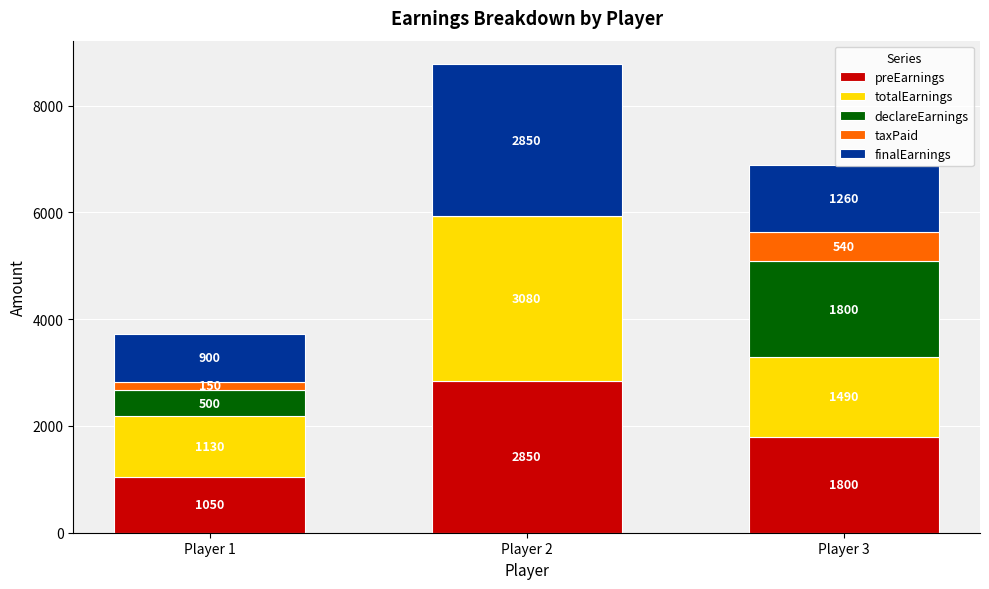

The preEarnings series shows 255 at Player 1. True or false?

False